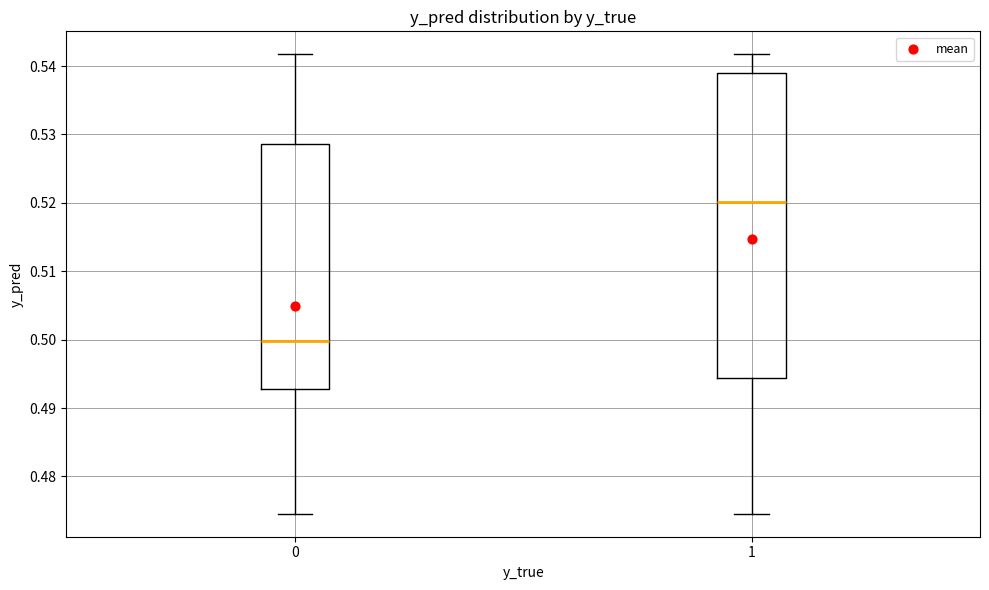

Which box has the highest median line?

1